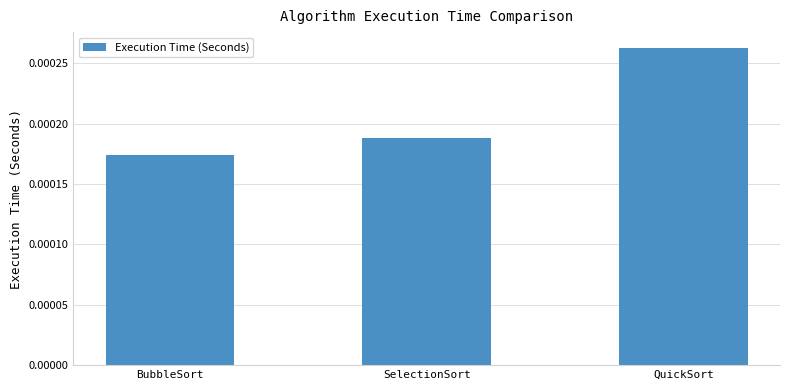

List the labels in order of value, largest first.

QuickSort, SelectionSort, BubbleSort